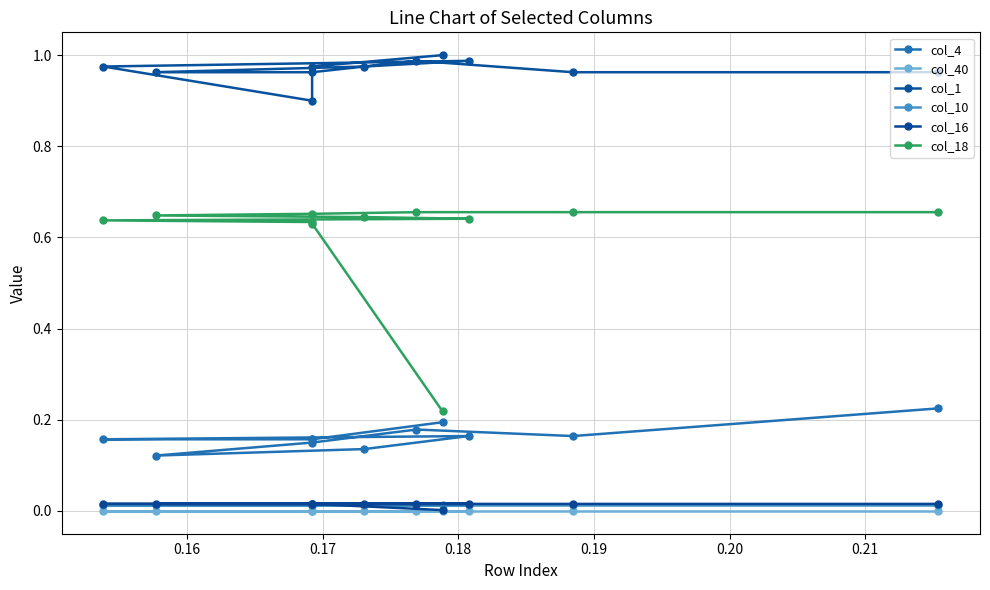

What is the sum of all col_18 values?

6.7